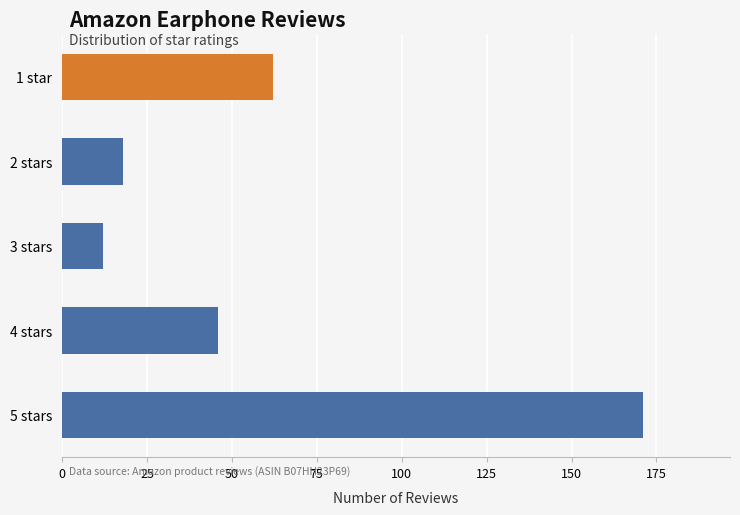

List the labels in order of value, largest first.

5 stars, 1 star, 4 stars, 2 stars, 3 stars